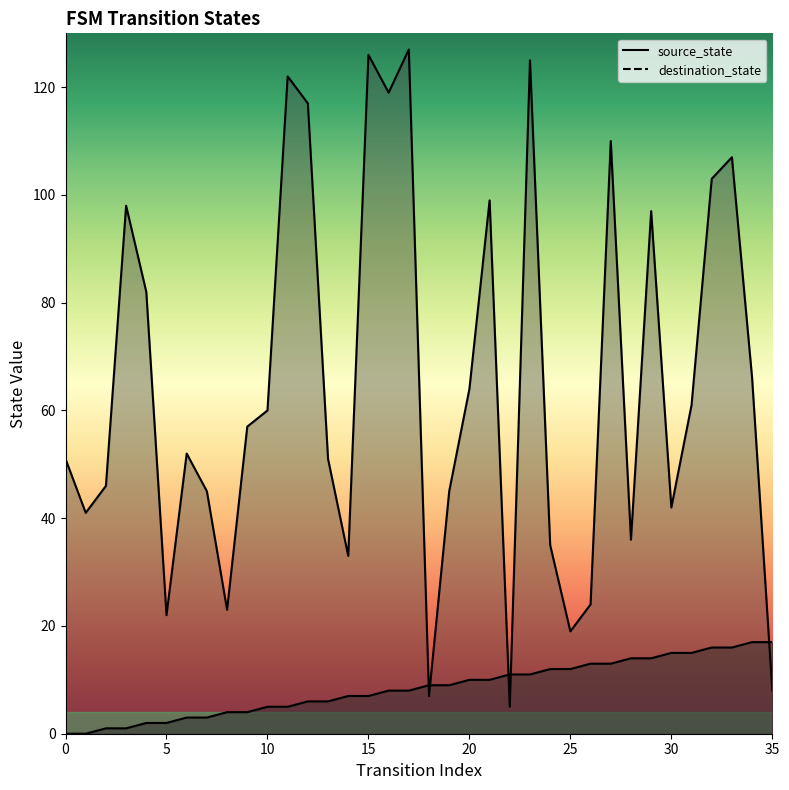

How many lines are shown in the chart?

2